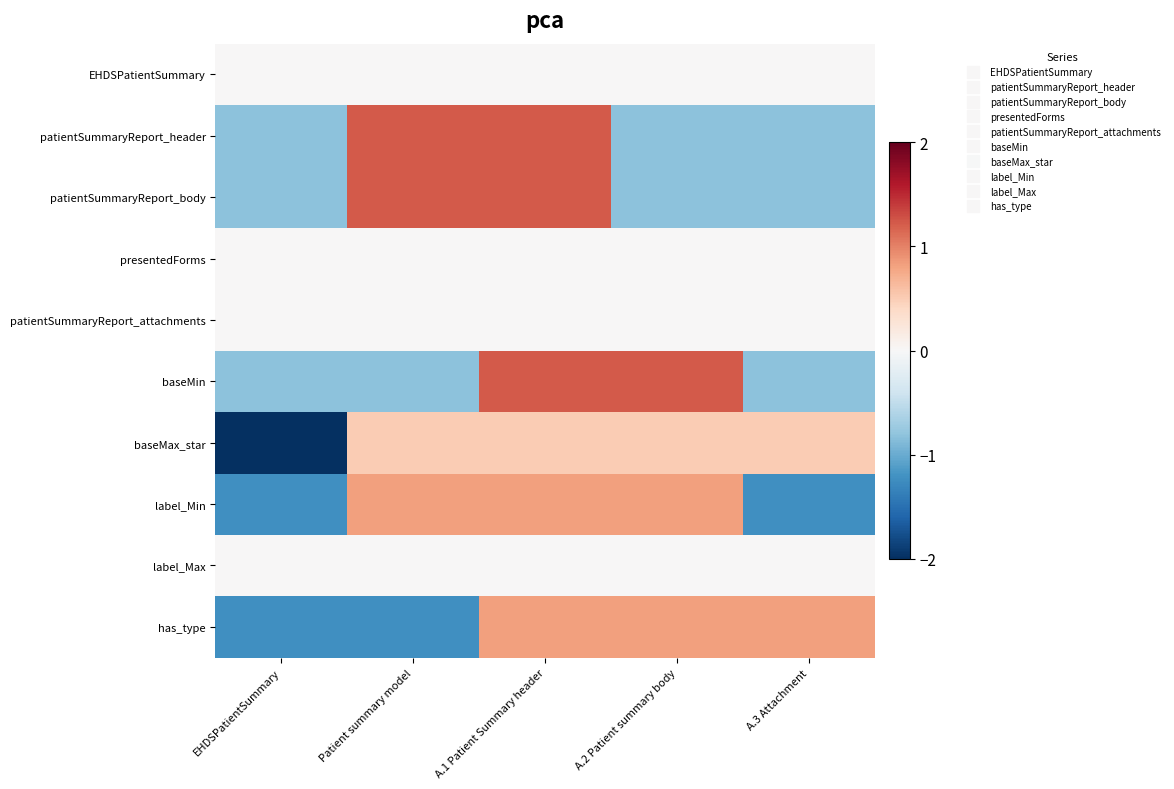

What is the spread (max minus min) of values at A.1 Patient Summary header?

1.2